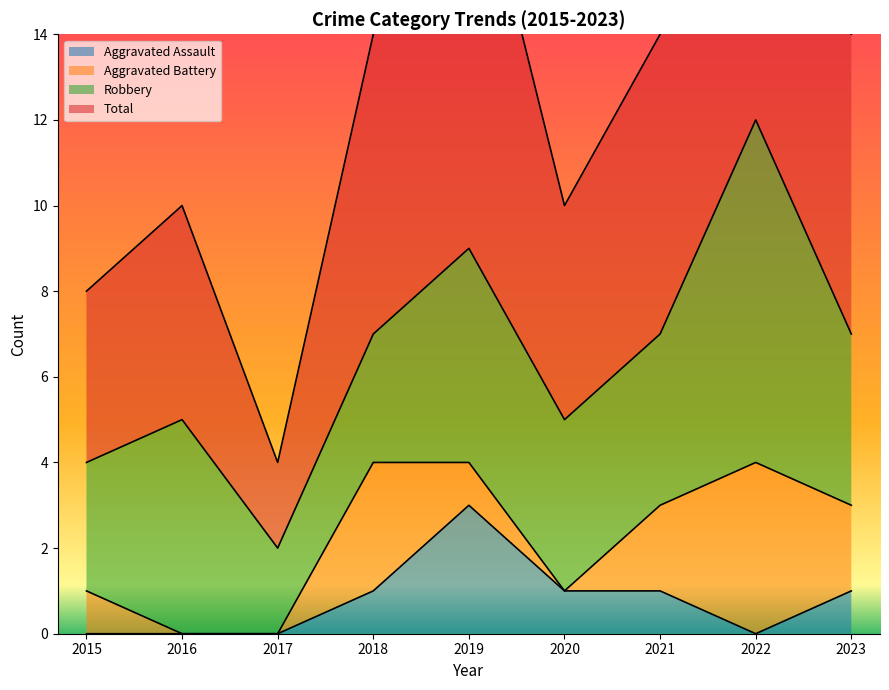

True or false: Aggravated Assault and Total intersect in this chart.

False